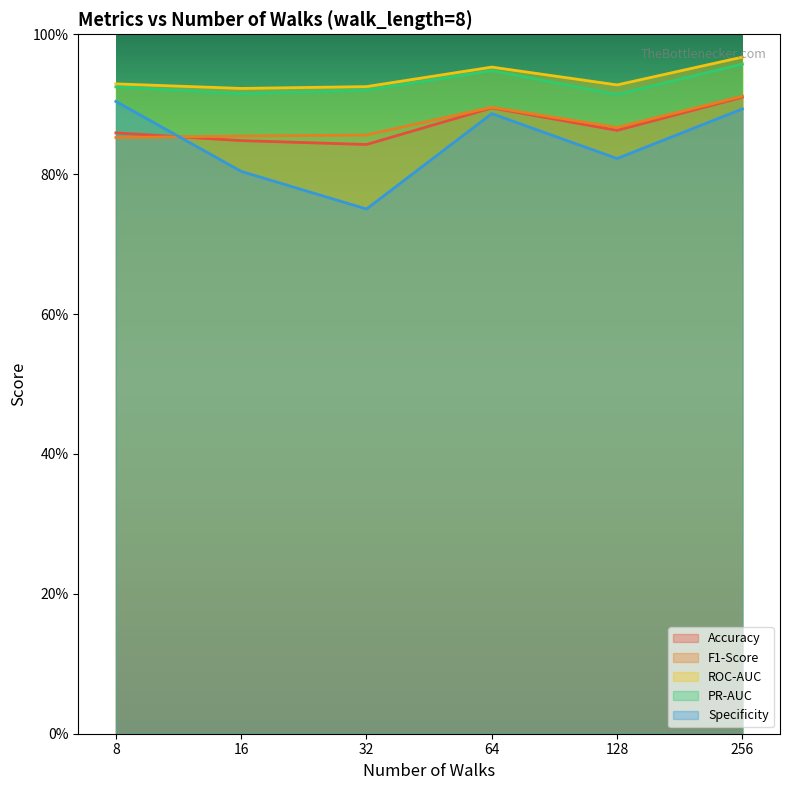

What is the total value across all series at 64?

4.6